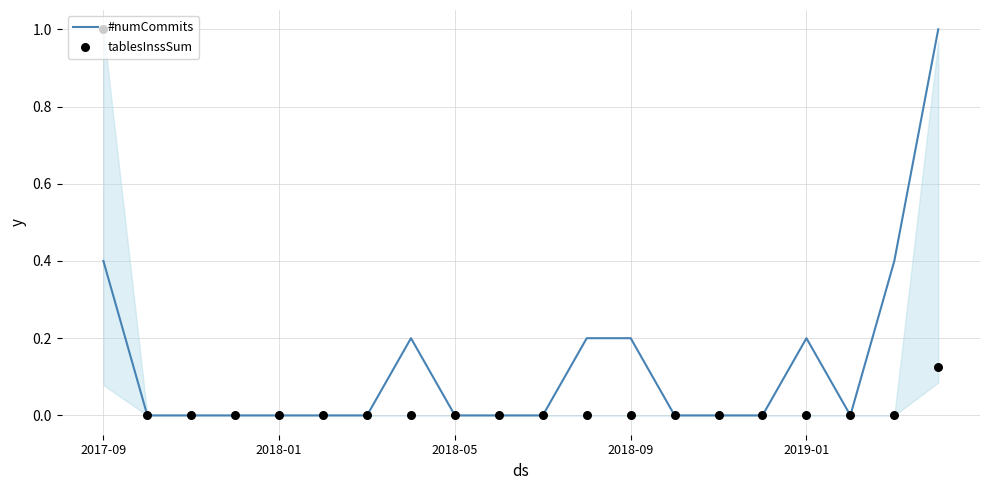

Which series has the largest total across all categories?

#numCommits